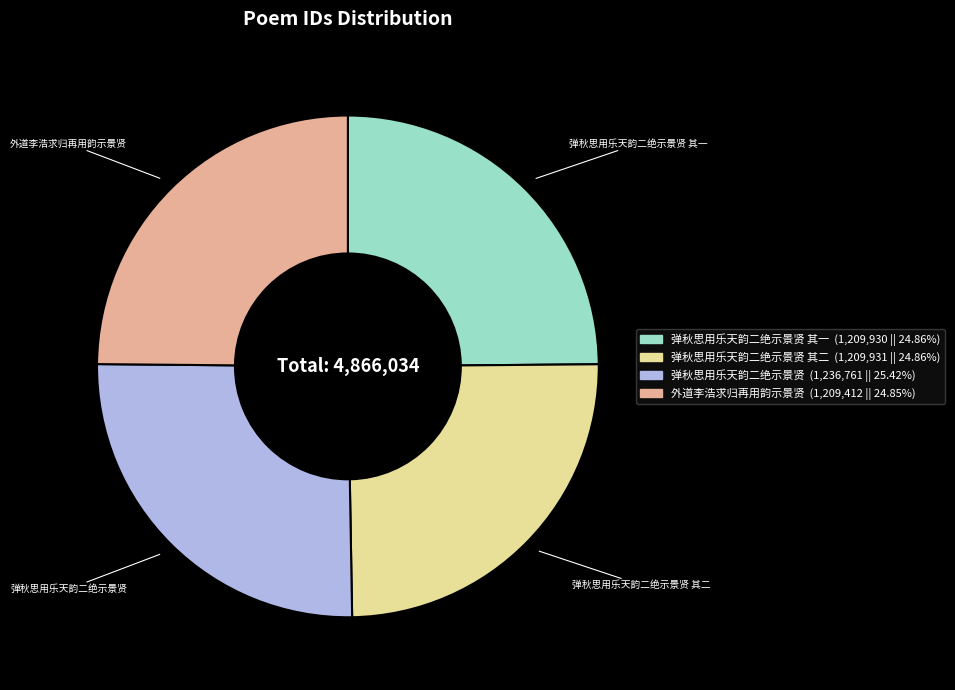

Is there any slice that represents more than half of the pie?

No